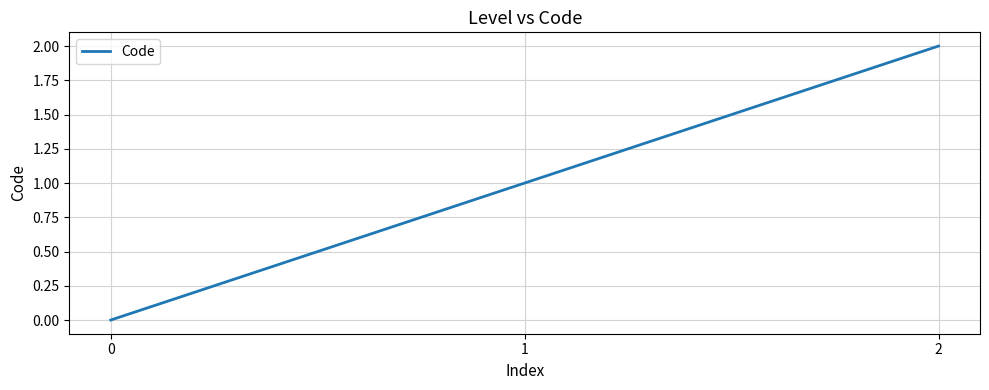

How many positive values are there?

2